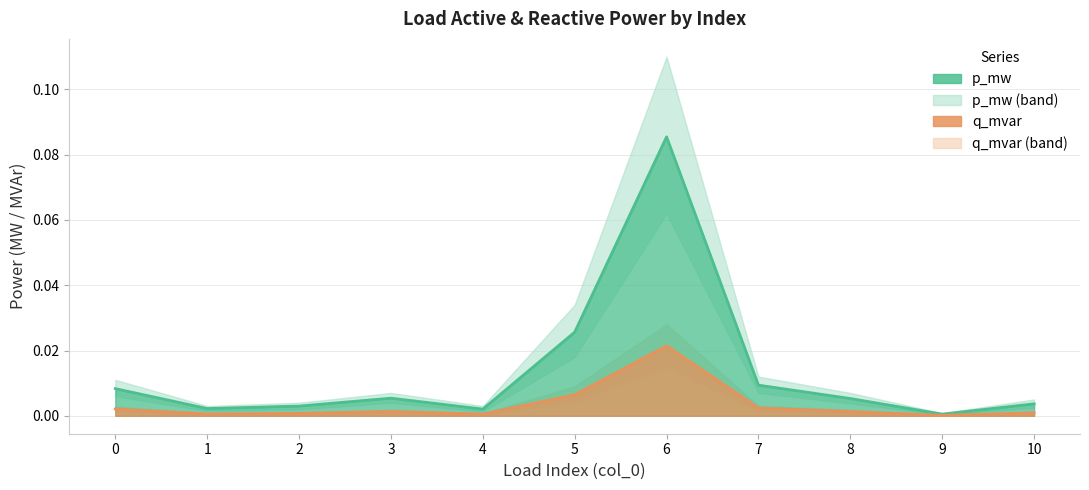

Which series has the largest total across all categories?

p_mw